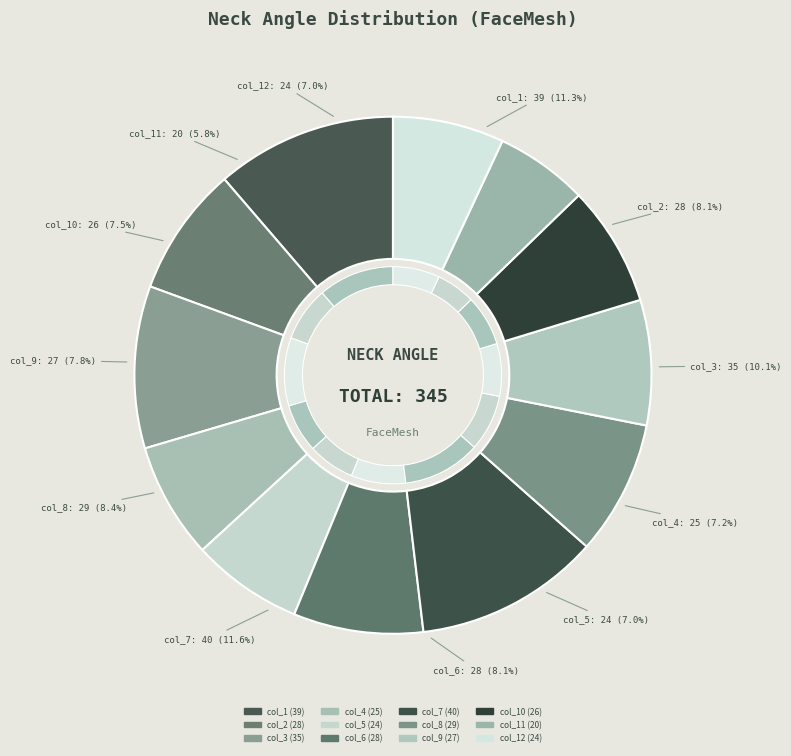

Rank the categories by value from lowest to highest.

col_11, col_5, col_12, col_4, col_10, col_9, col_2, col_6, col_8, col_3, col_1, col_7